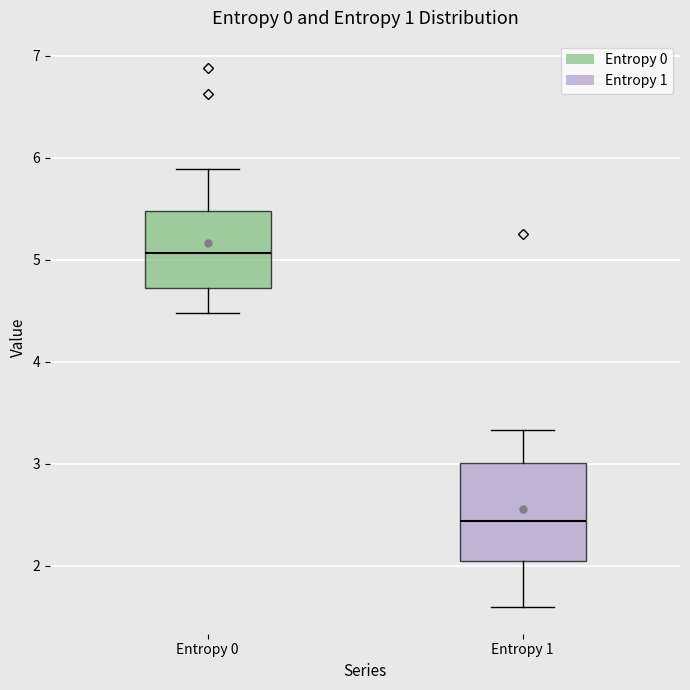

Which box's median line is the highest?

Entropy 0